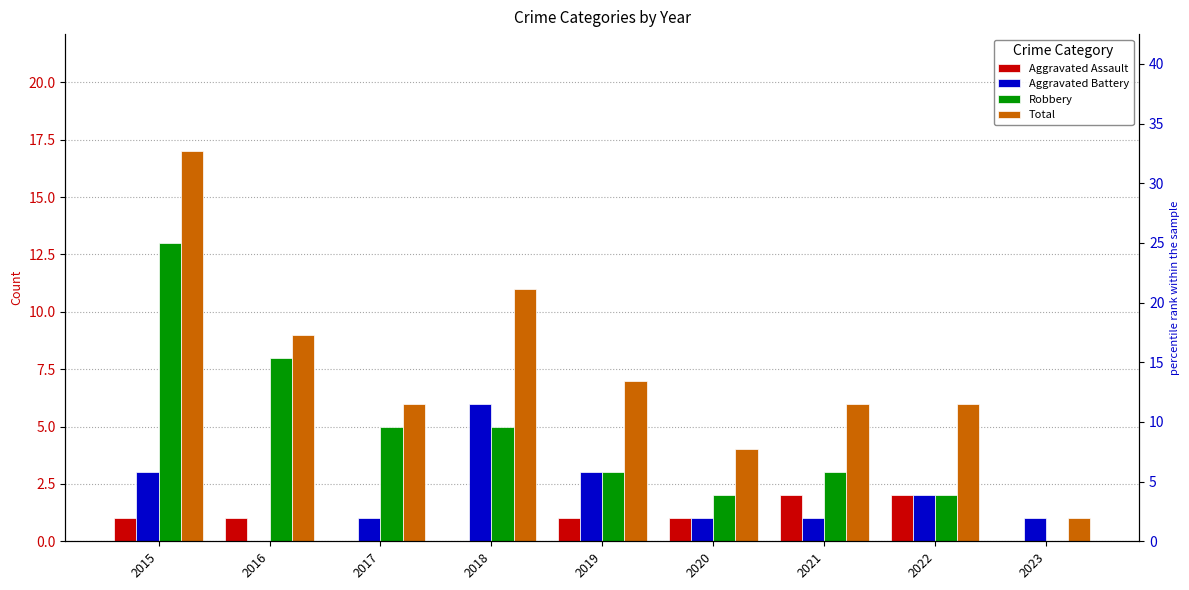

At which category is the sum across all series the highest?

2015